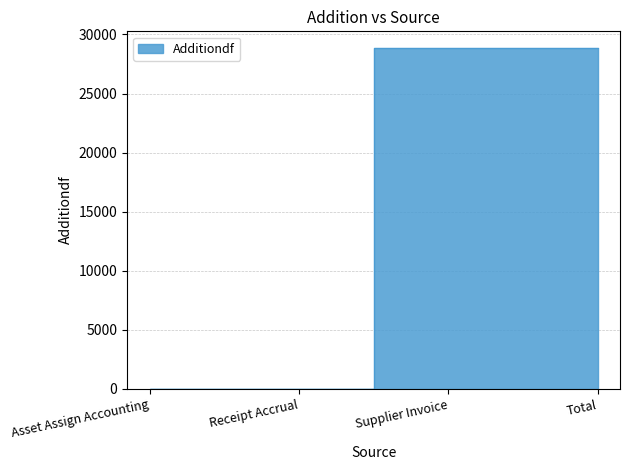

What is the sum of all values?

57643.6